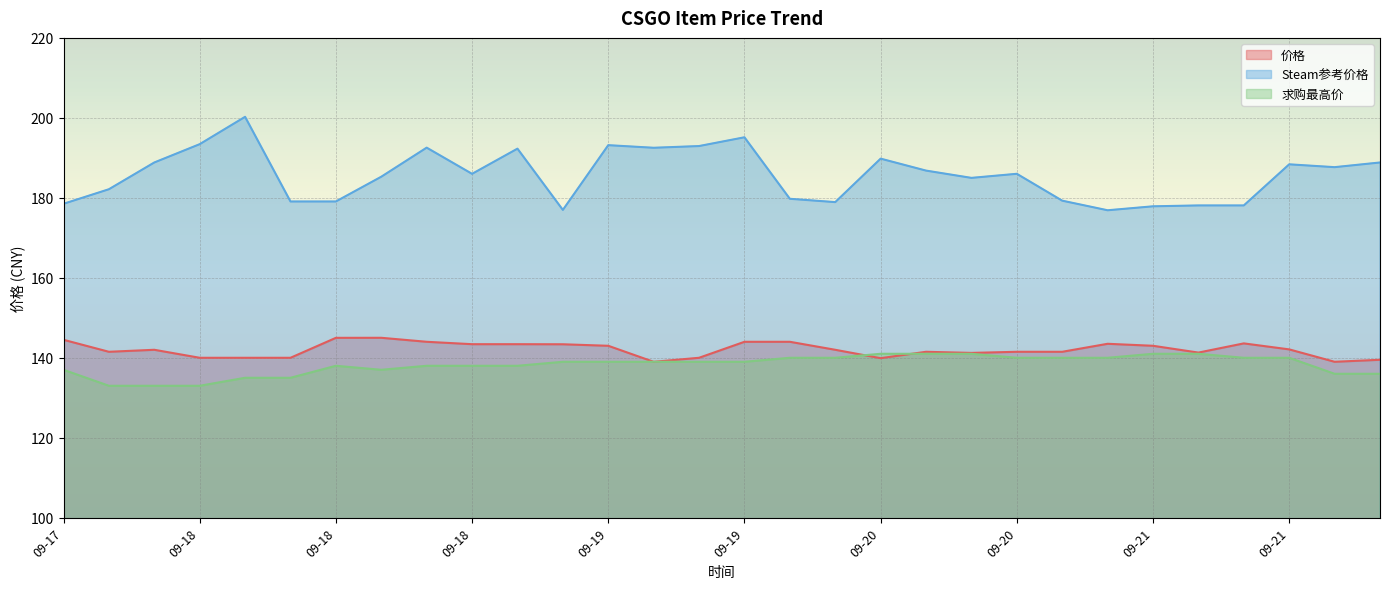

What are all the series names shown in the legend?

价格, Steam参考价格, 求购最高价